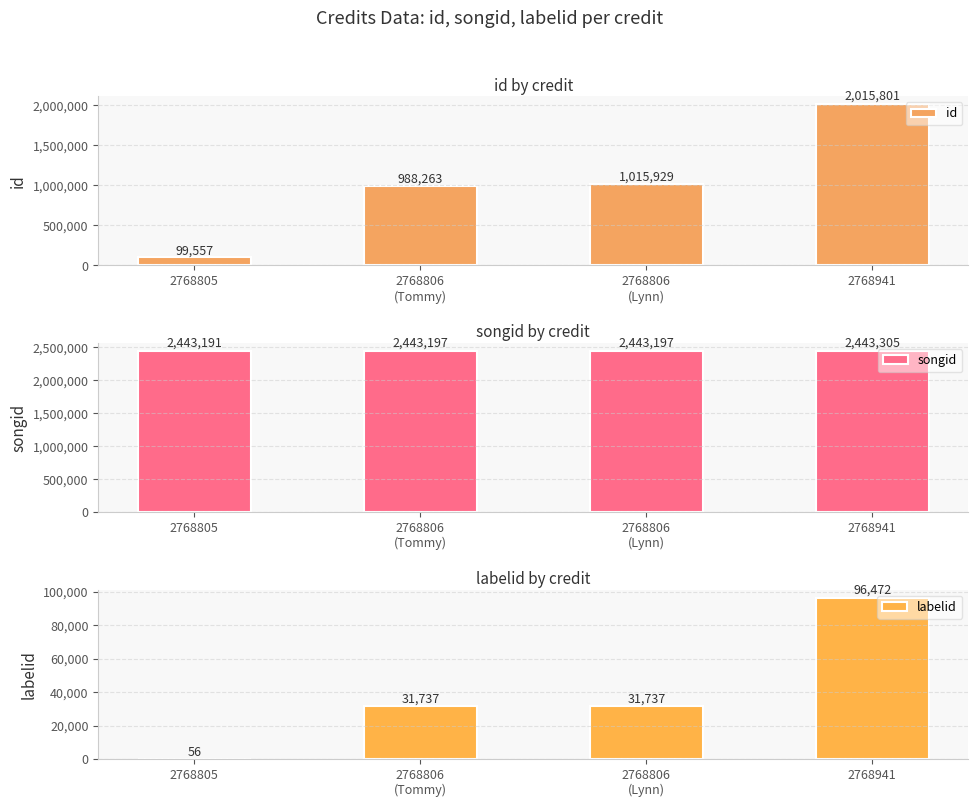

Are the bars horizontal?

No